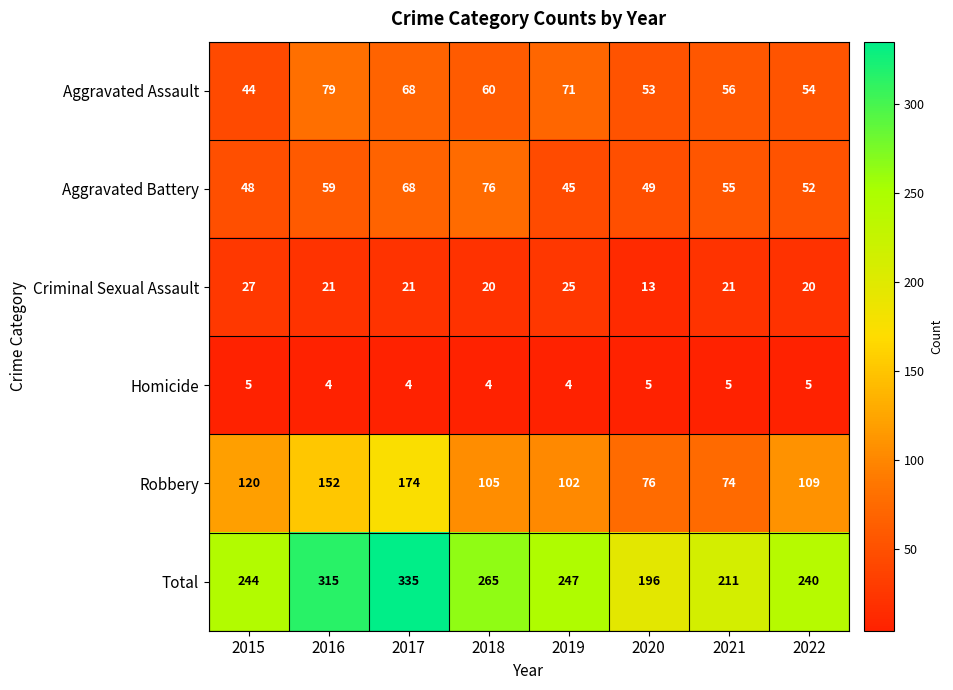

Which label corresponds to the largest value in the chart?

2017